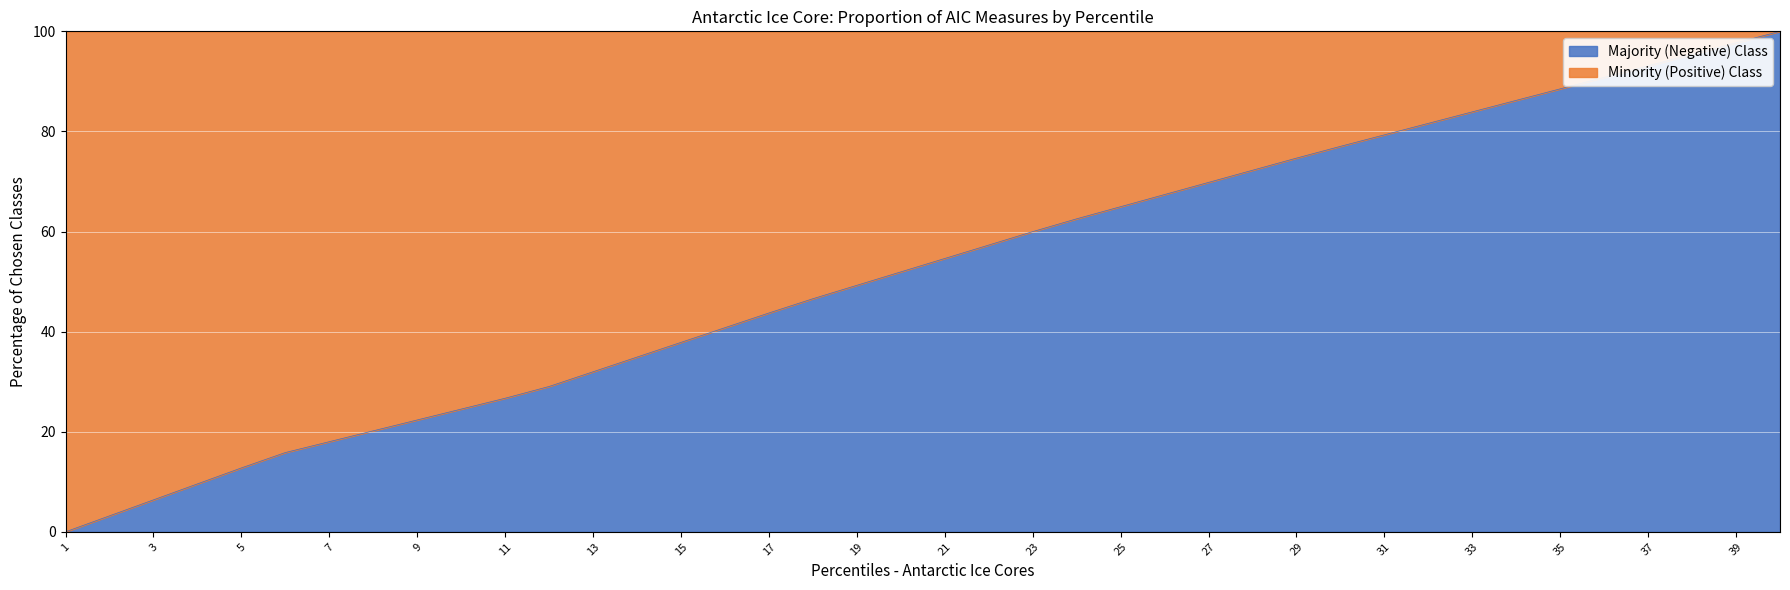

Where does the data first go above 54?

21